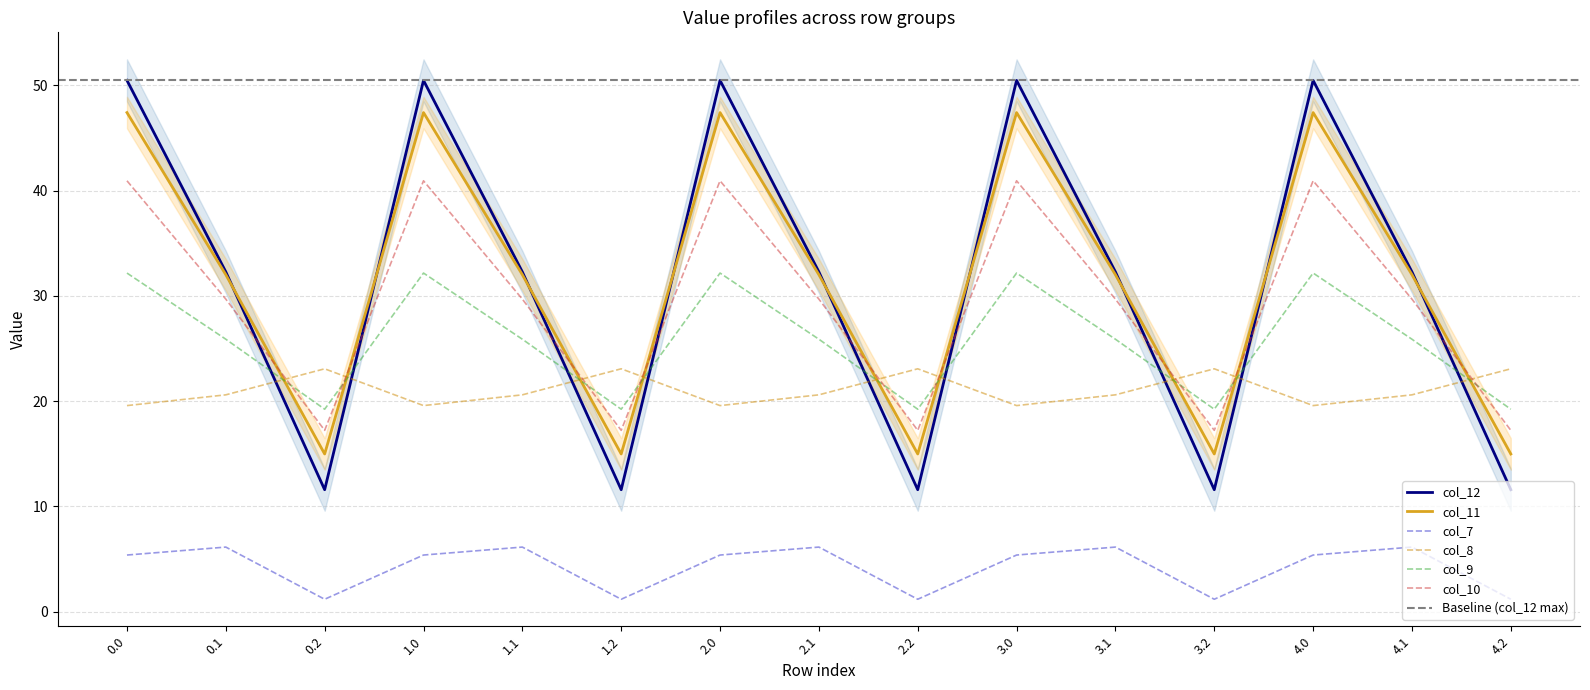

Reading right to left, extract all data points from this chart.

col_7: 4.2=1.2	4.1=6.1	4.0=5.4	3.2=1.2	3.1=6.1	3.0=5.4	2.2=1.2	2.1=6.1	2.0=5.4	1.2=1.2	1.1=6.1	1.0=5.4	0.2=1.2	0.1=6.1	0.0=5.4
col_8: 4.2=23.1	4.1=20.6	4.0=19.6	3.2=23.1	3.1=20.6	3.0=19.6	2.2=23.1	2.1=20.6	2.0=19.6	1.2=23.1	1.1=20.6	1.0=19.6	0.2=23.1	0.1=20.6	0.0=19.6
col_9: 4.2=19.2	4.1=25.9	4.0=32.2	3.2=19.2	3.1=25.9	3.0=32.2	2.2=19.2	2.1=25.9	2.0=32.2	1.2=19.2	1.1=25.9	1.0=32.2	0.2=19.2	0.1=25.9	0.0=32.2
col_10: 4.2=17.2	4.1=29.7	4.0=40.9	3.2=17.2	3.1=29.7	3.0=40.9	2.2=17.2	2.1=29.7	2.0=40.9	1.2=17.2	1.1=29.7	1.0=40.9	0.2=17.2	0.1=29.7	0.0=40.9
col_11: 4.2=15.0	4.1=32.0	4.0=47.4	3.2=15.0	3.1=32.0	3.0=47.4	2.2=15.0	2.1=32.0	2.0=47.4	1.2=15.0	1.1=32.0	1.0=47.4	0.2=15.0	0.1=32.0	0.0=47.4
col_12: 4.2=11.6	4.1=32.3	4.0=50.5	3.2=11.6	3.1=32.3	3.0=50.5	2.2=11.6	2.1=32.3	2.0=50.5	1.2=11.6	1.1=32.3	1.0=50.5	0.2=11.6	0.1=32.3	0.0=50.5